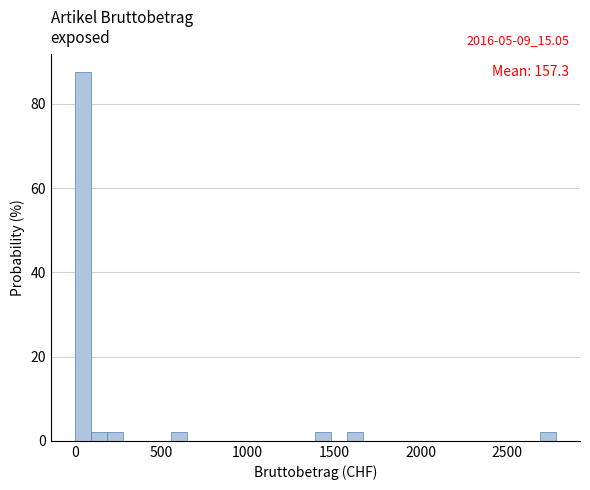

Read against the x-axis, roughly where is the centre of the tallest bar?

50